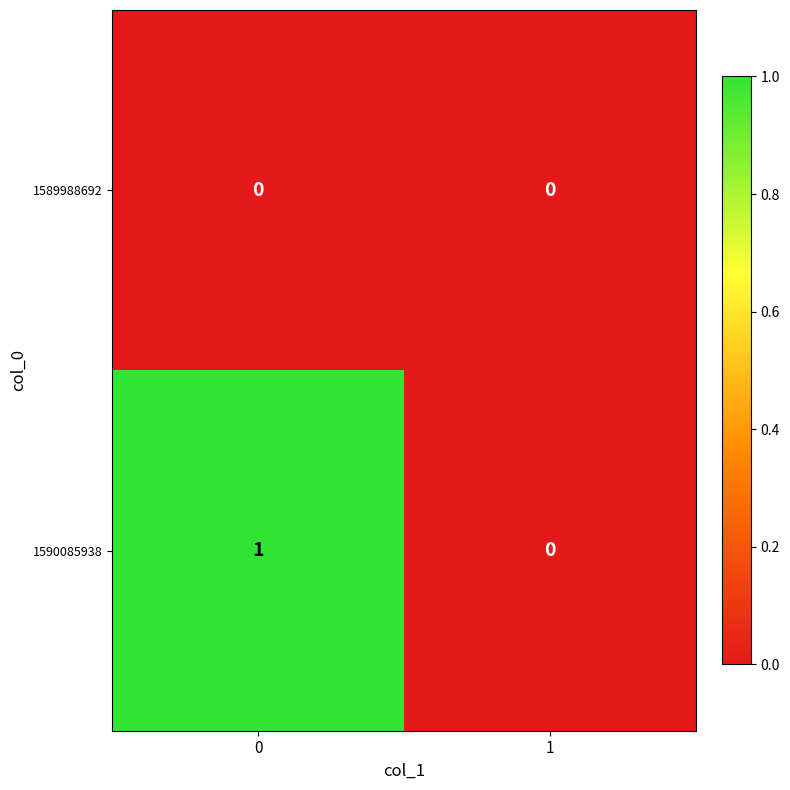

Between 0 and 1, which series saw the biggest shift?

1590085938